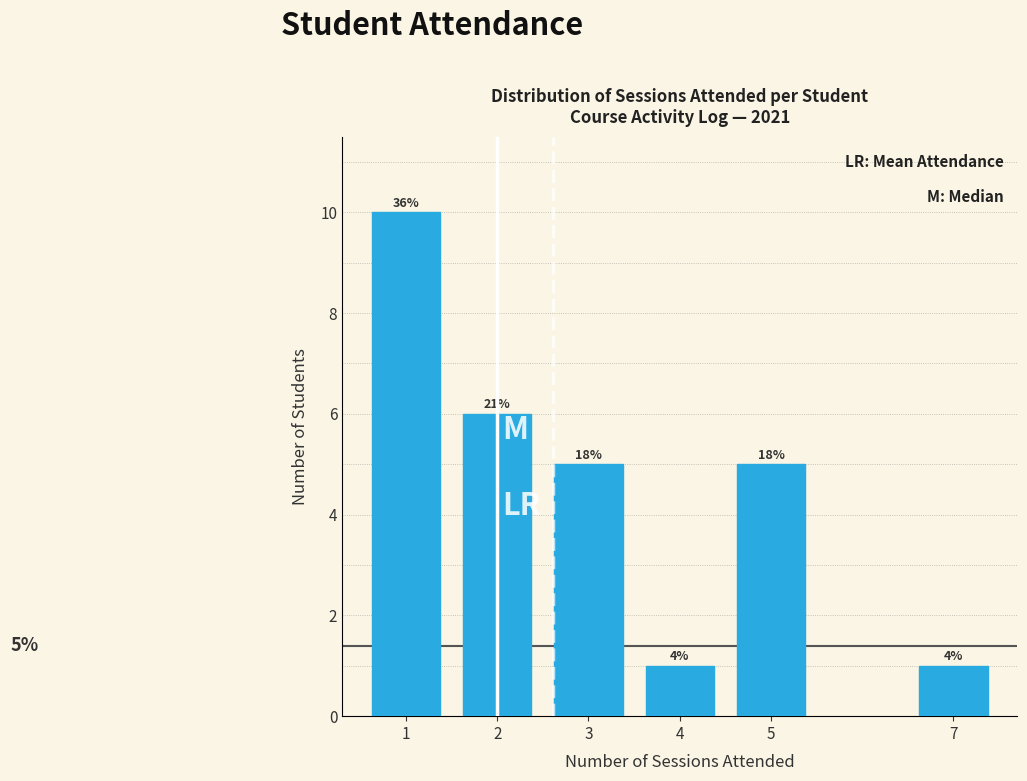

How many bars are there in total?

6